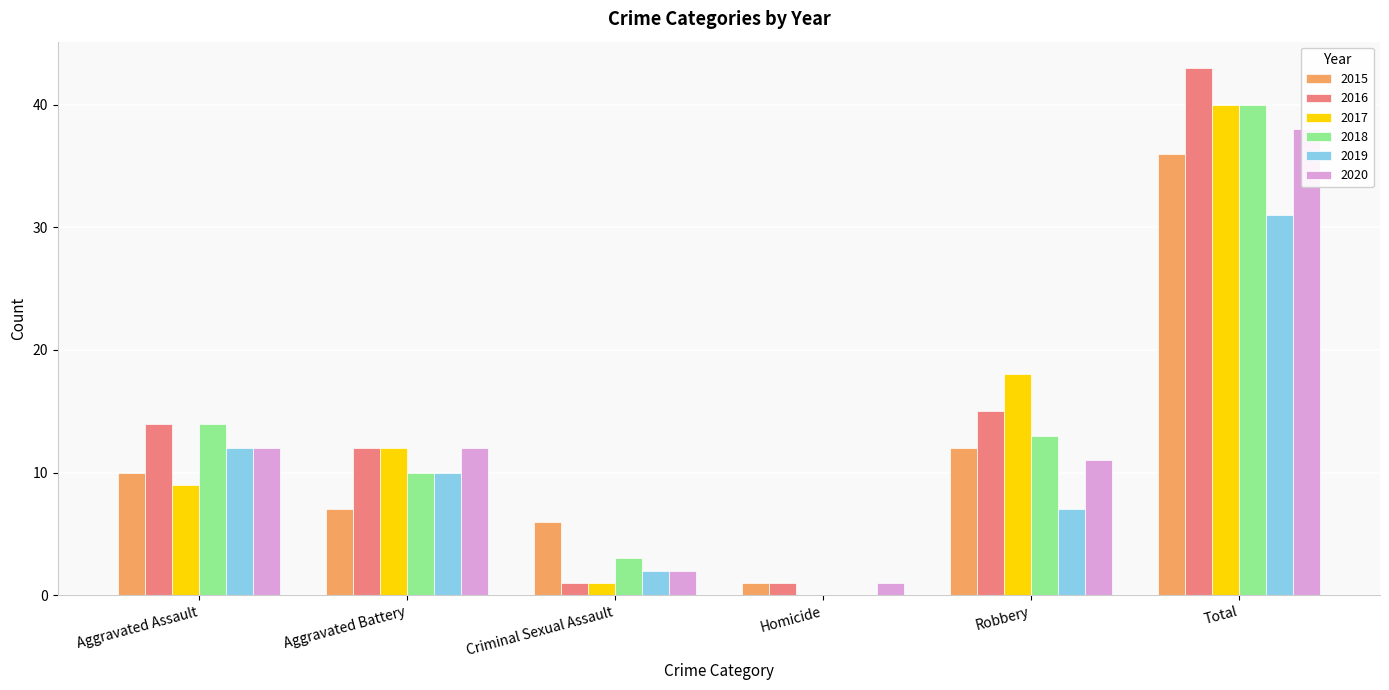

How many values in the 2017 series exceed 12?

2